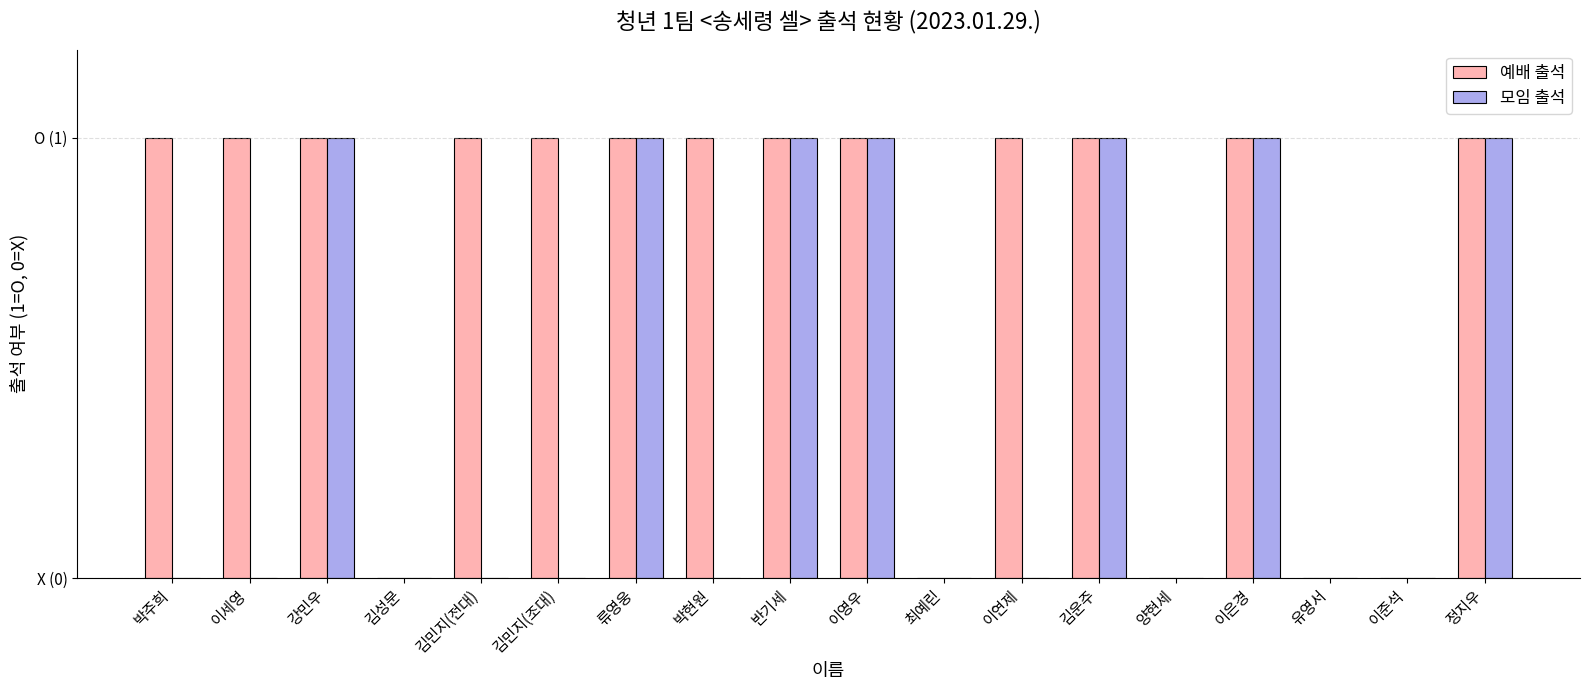

Rank the series by their maximum value, from highest to lowest.

예배 출석, 모임 출석